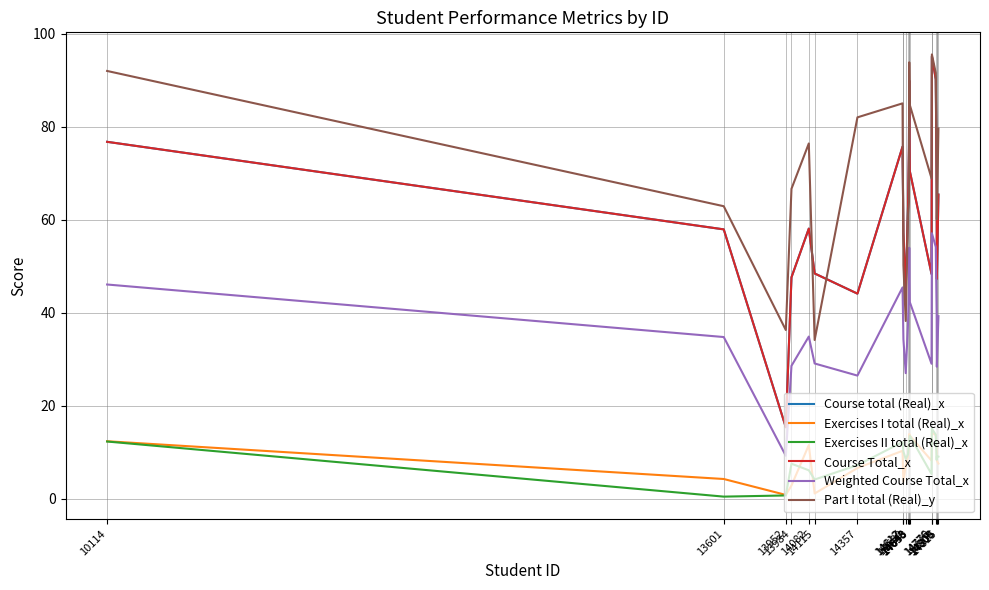

Reading left to right, extract all data points from this chart.

Course total (Real)_x: 10114=76.7	13601=57.9	13952=15.3	13984=47.6	14082=58.0	14115=48.4	14357=44.1	14612=75.7	14617=57.1	14630=44.9	14643=62.7	14648=75.4	14650=89.9	14653=70.4	14776=48.3	14778=95.1	14800=90.2	14805=66.2	14806=47.2	14815=65.4
Exercises I total (Real)_x: 10114=12.3	13601=4.2	13952=0.8	13984=2.8	14082=11.5	14115=1.1	14357=6.6	14612=10.3	14617=3.6	14630=7.1	14643=9.1	14648=11.8	14650=13.9	14653=13.5	14776=8.2	14778=14.2	14800=13.6	14805=10.4	14806=8.1	14815=7.5
Exercises II total (Real)_x: 10114=12.3	13601=0.4	13952=0.7	13984=7.5	14082=6.1	14115=4.1	14357=7.2	14612=12.1	14617=10.1	14630=8.5	14643=9.5	14648=12.0	14650=12.7	14653=13.5	14776=5.3	14778=15.0	14800=13.7	14805=8.3	14806=9.1	14815=9.0
Course Total_x: 10114=76.7	13601=57.9	13952=15.3	13984=47.6	14082=58.0	14115=48.4	14357=44.1	14612=75.7	14617=57.1	14630=44.9	14643=62.7	14648=75.4	14650=89.9	14653=70.4	14776=48.3	14778=95.1	14800=90.2	14805=66.2	14806=47.2	14815=65.4
Weighted Course Total_x: 10114=46.0	13601=34.7	13952=9.2	13984=28.5	14082=34.8	14115=29.0	14357=26.4	14612=45.4	14617=34.2	14630=27.0	14643=37.6	14648=45.3	14650=53.9	14653=42.3	14776=29.0	14778=57.0	14800=54.1	14805=39.7	14806=28.3	14815=39.2
Part I total (Real)_y: 10114=92.0	13601=62.9	13952=36.2	13984=66.6	14082=76.4	14115=34.1	14357=82.0	14612=85.0	14617=50.2	14630=38.2	14643=61.1	14648=63.8	14650=93.8	14653=84.7	14776=68.9	14778=95.5	14800=91.5	14805=71.2	14806=60.0	14815=79.6